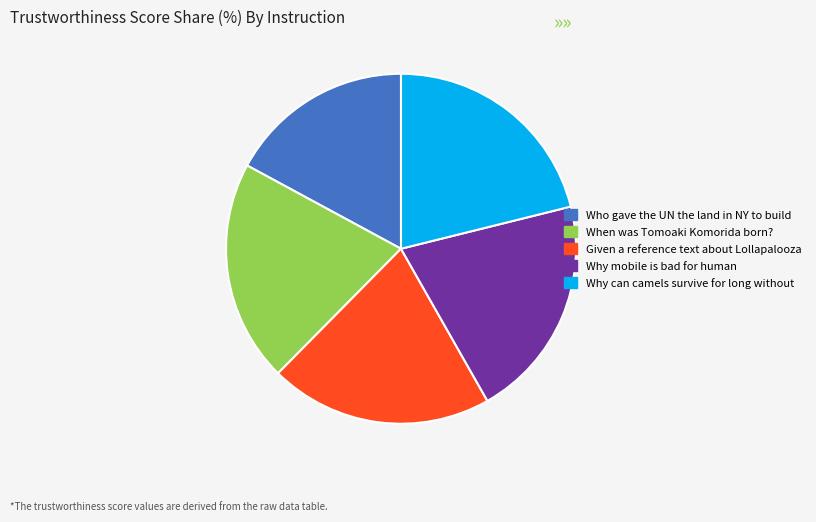

How many segments does this pie chart have?

5